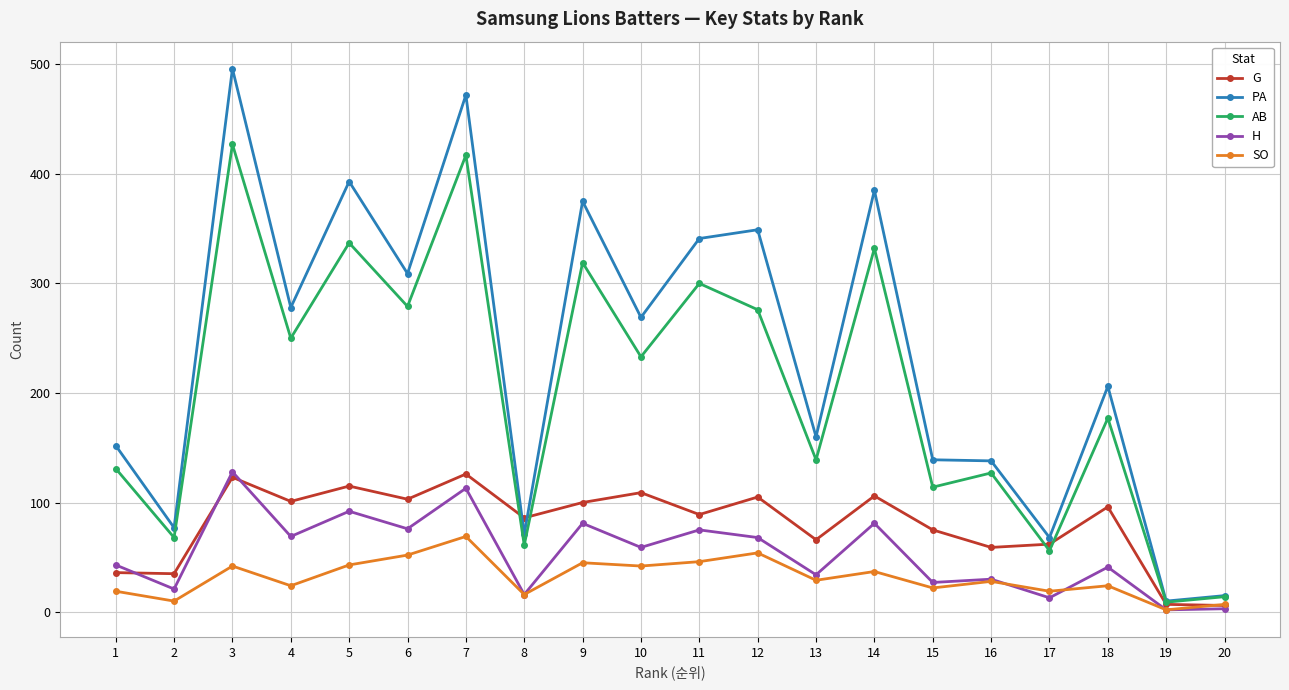

The value of PA at 4 is 278. True or false?

True